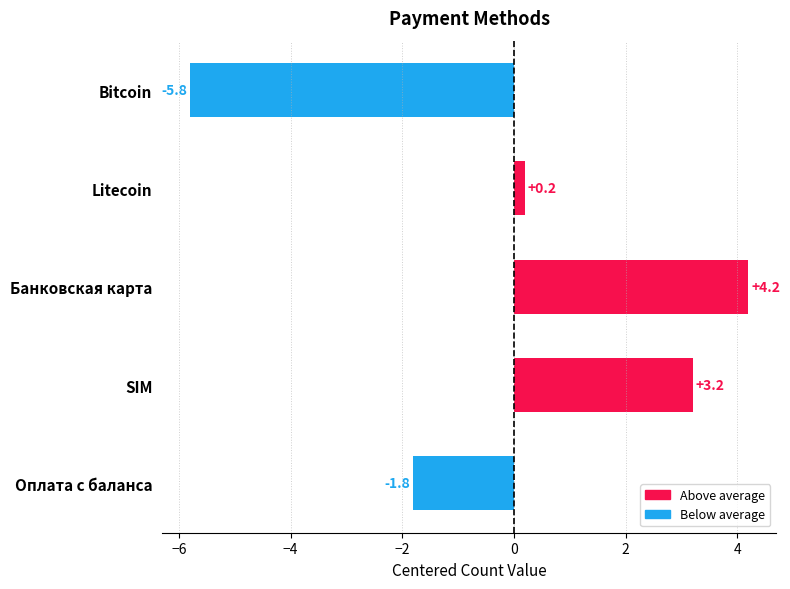

What is the value of the 3rd bar from the left?

4.2